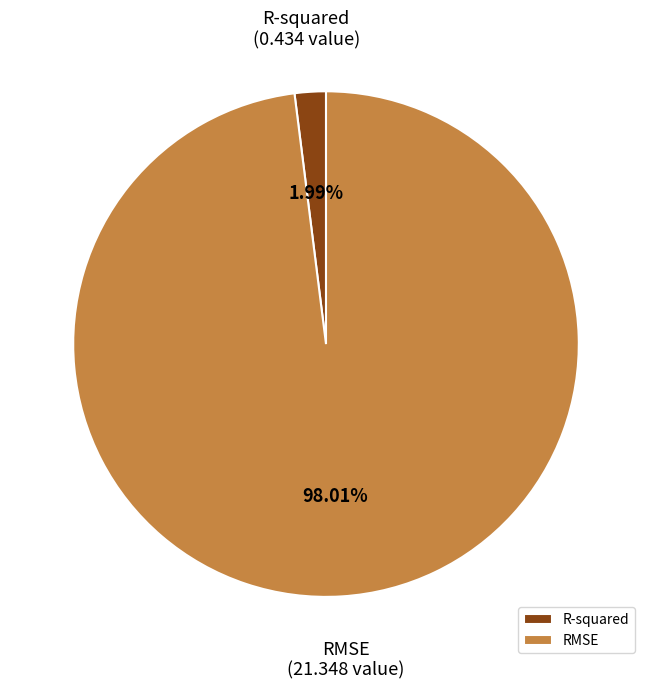

Which slice represents more than half of the pie?

RMSE